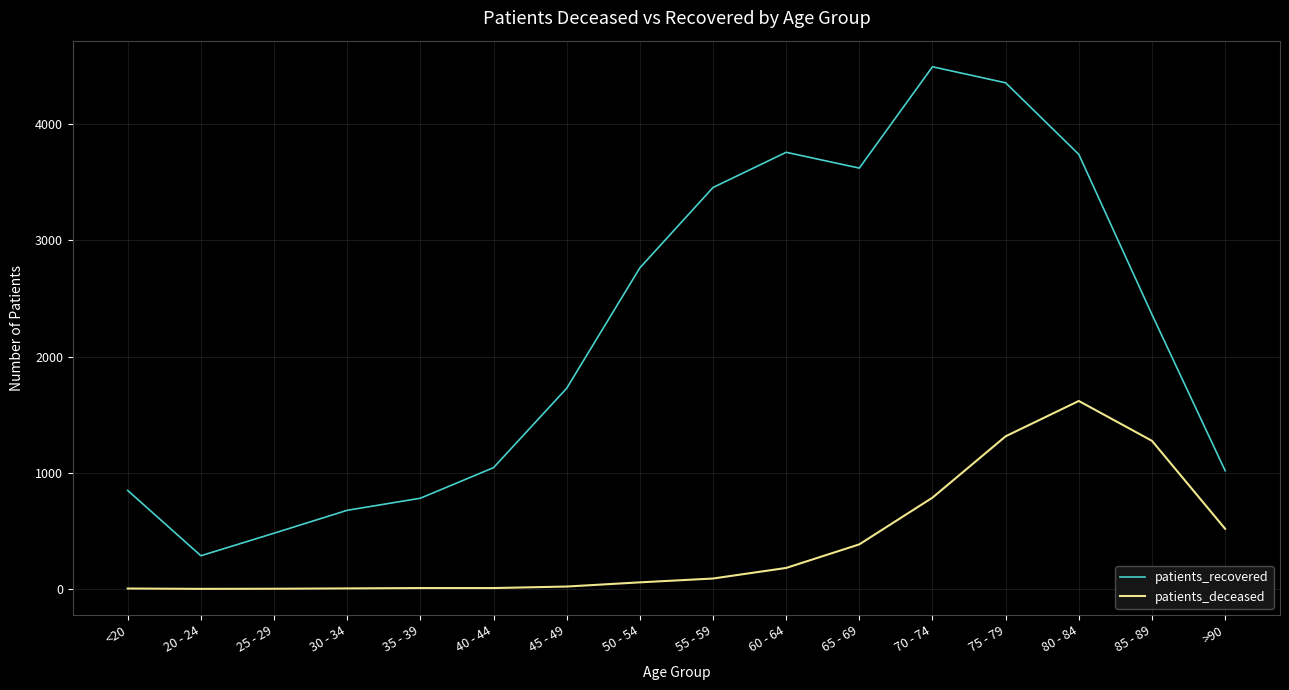

At which category is the sum across all series the highest?

75 - 79